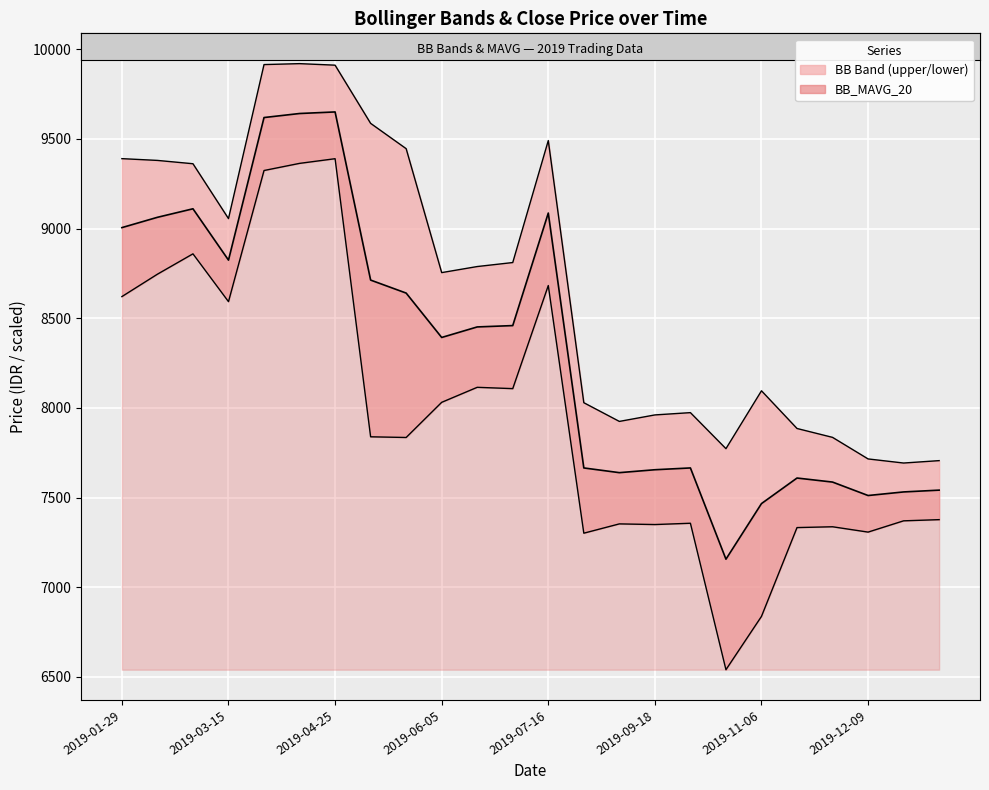

Reading right to left, transcribe all the data shown in this chart.

BB_atas_20: 2019-12-13=7705.8	2019-12-12=7692.4	2019-12-09=7715.3	2019-11-25=7835.5	2019-11-21=7885.0	2019-11-06=8095.2	2019-10-17=7772.5	2019-09-20=7973.4	2019-09-18=7960.6	2019-09-16=7924.4	2019-09-10=8028.8	2019-07-16=9490.4	2019-06-18=8810.3	2019-06-14=8788.0	2019-06-05=8754.1	2019-05-28=9445.2	2019-05-27=9586.4	2019-04-25=9910.8	2019-04-24=9919.3	2019-04-23=9914.1	2019-03-15=9055.3	2019-02-07=9361.2	2019-02-01=9379.7	2019-01-29=9389.6
BB_bawah_20: 2019-12-13=7376.7	2019-12-12=7370.1	2019-12-09=7307.2	2019-11-25=7337.0	2019-11-21=7332.5	2019-11-06=6837.3	2019-10-17=6540.0	2019-09-20=7356.6	2019-09-18=7349.4	2019-09-16=7353.1	2019-09-10=7301.2	2019-07-16=8682.1	2019-06-18=8107.2	2019-06-14=8114.5	2019-06-05=8030.9	2019-05-28=7834.8	2019-05-27=7838.6	2019-04-25=9389.2	2019-04-24=9363.2	2019-04-23=9323.4	2019-03-15=8592.2	2019-02-07=8858.8	2019-02-01=8745.3	2019-01-29=8620.4
BB_MAVG_20: 2019-12-13=7541.2	2019-12-12=7531.2	2019-12-09=7511.2	2019-11-25=7586.2	2019-11-21=7608.8	2019-11-06=7466.2	2019-10-17=7156.2	2019-09-20=7665.0	2019-09-18=7655.0	2019-09-16=7638.8	2019-09-10=7665.0	2019-07-16=9086.2	2019-06-18=8458.8	2019-06-14=8451.2	2019-06-05=8392.5	2019-05-28=8640.0	2019-05-27=8712.5	2019-04-25=9650.0	2019-04-24=9641.2	2019-04-23=9618.8	2019-03-15=8823.8	2019-02-07=9110.0	2019-02-01=9062.5	2019-01-29=9005.0